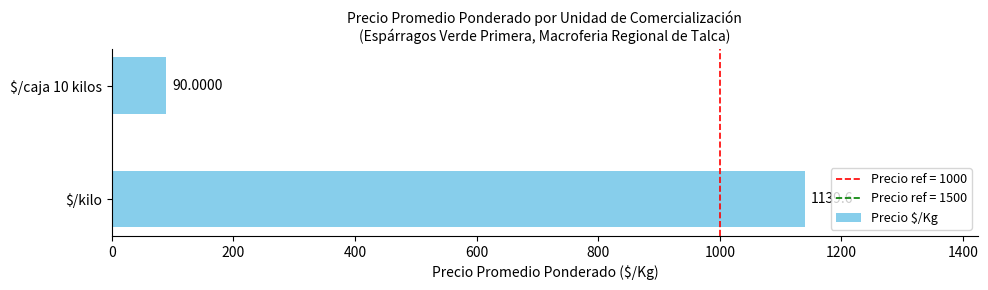

What is the sum of all values?

1229.6